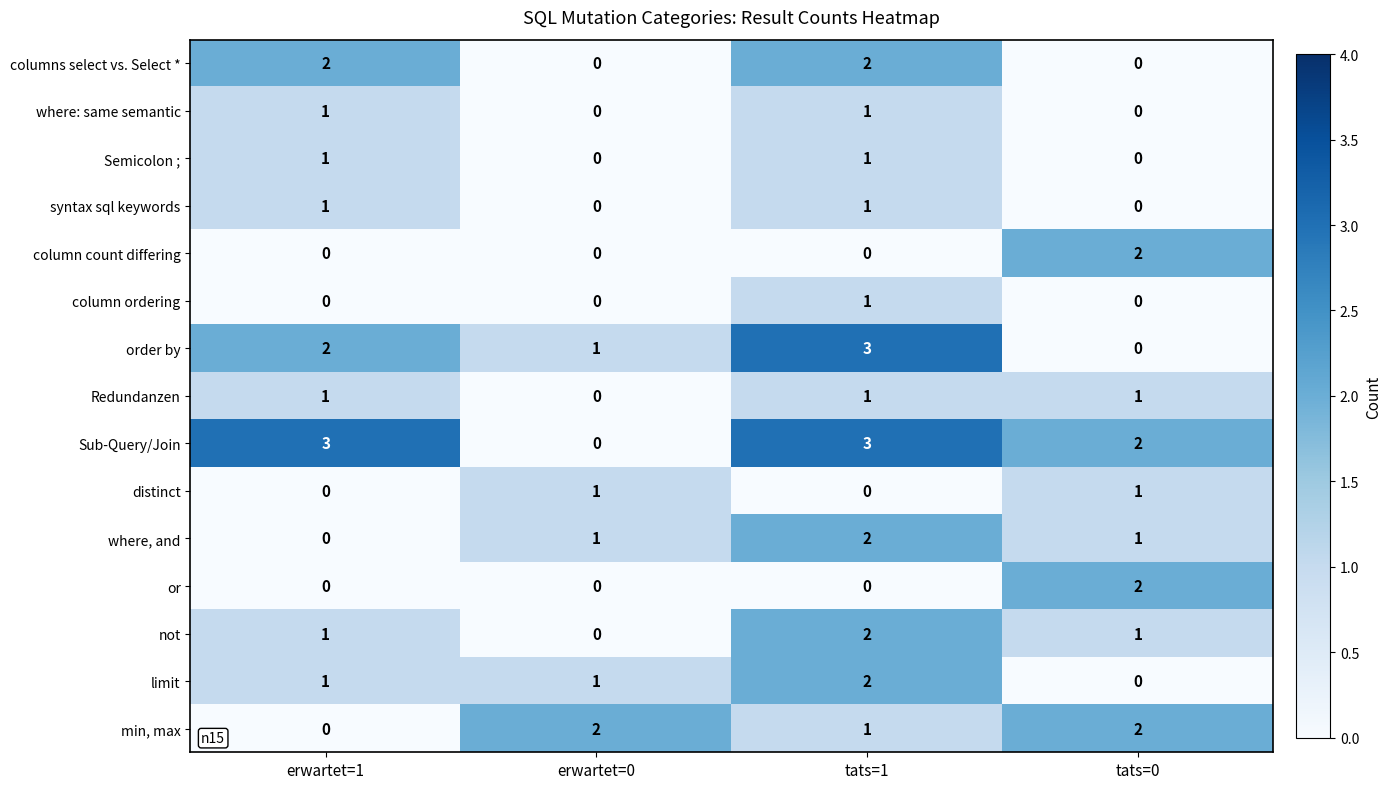

Between erwartet=1 and tats=1, which series saw the biggest shift?

where, and